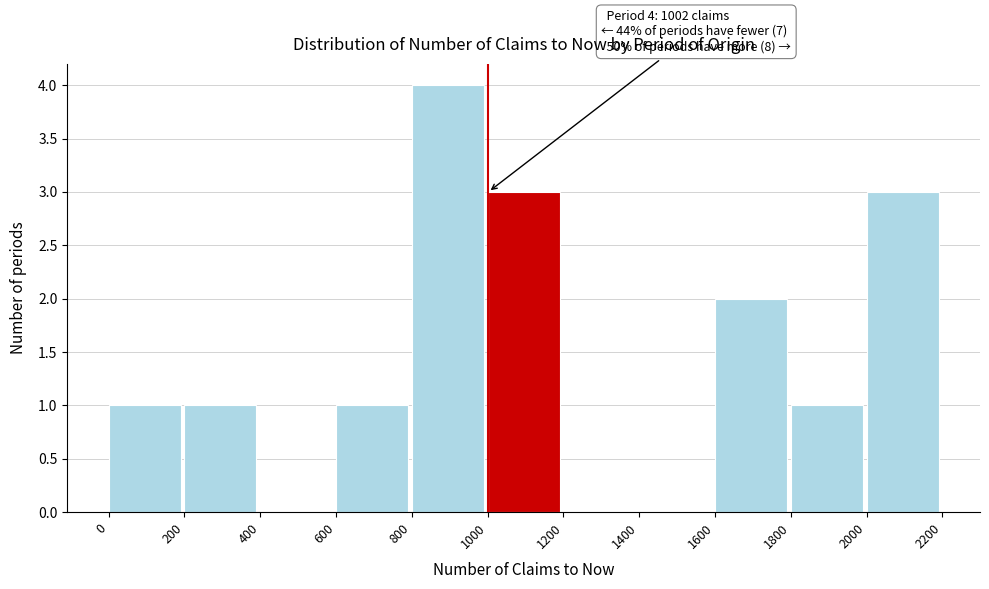

Which range on the x-axis has the tallest bar?

800 to 1000